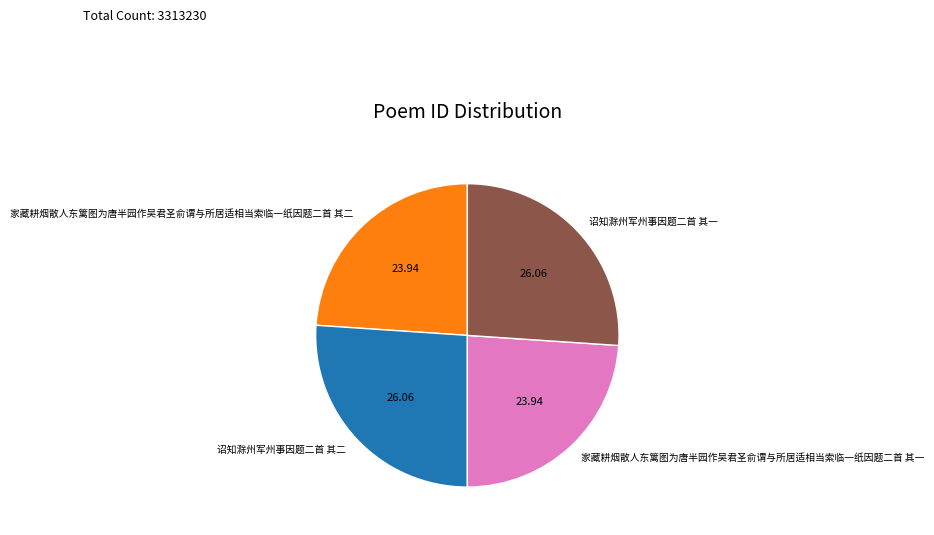

Does any single category account for the majority?

No